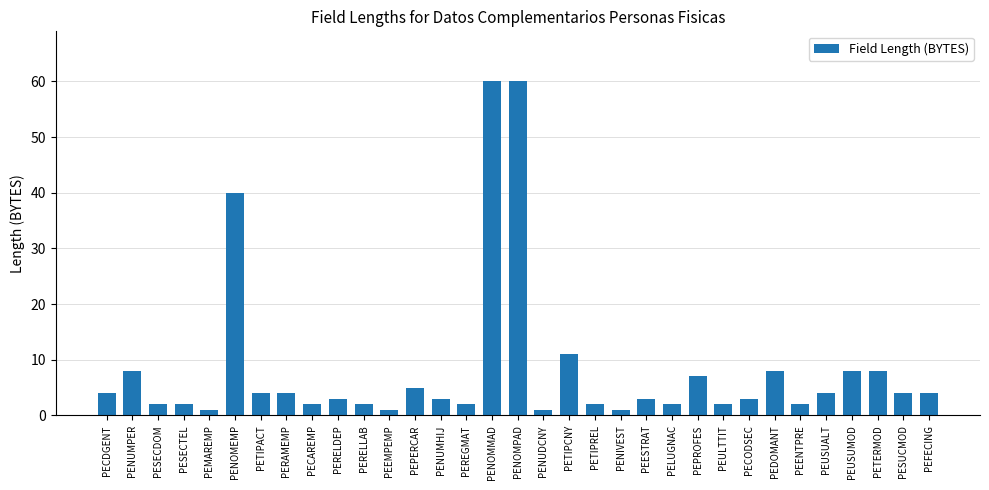

What is the difference between the values at PENUMPER and PEPERCAR?

3